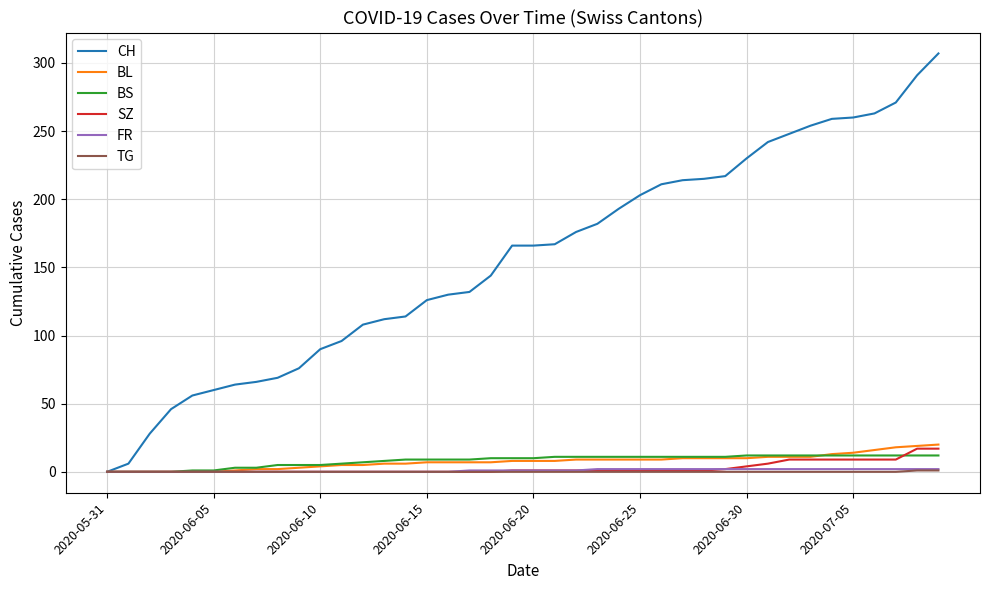

What is the maximum value for CH?

307